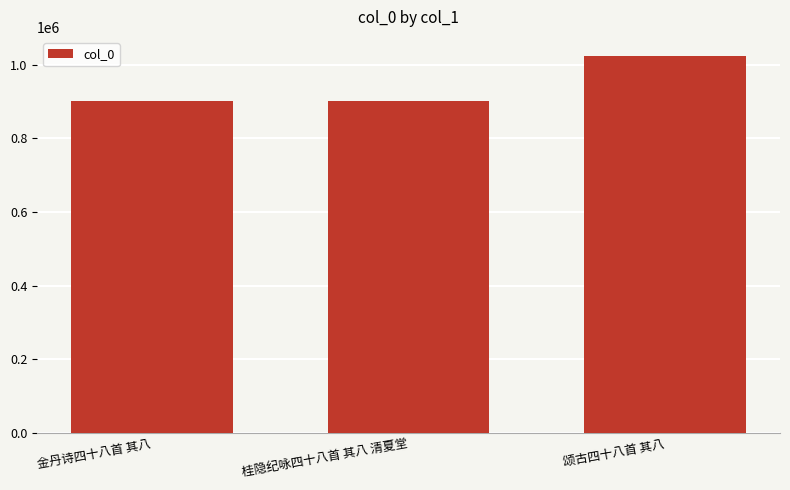

Which has a higher value, 桂隐纪咏四十八首 其八 清夏堂 or 颂古四十八首 其八?

颂古四十八首 其八